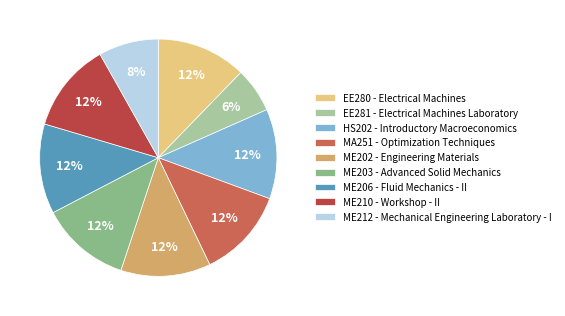

Is it true that MA251 is 1% of the pie?

False